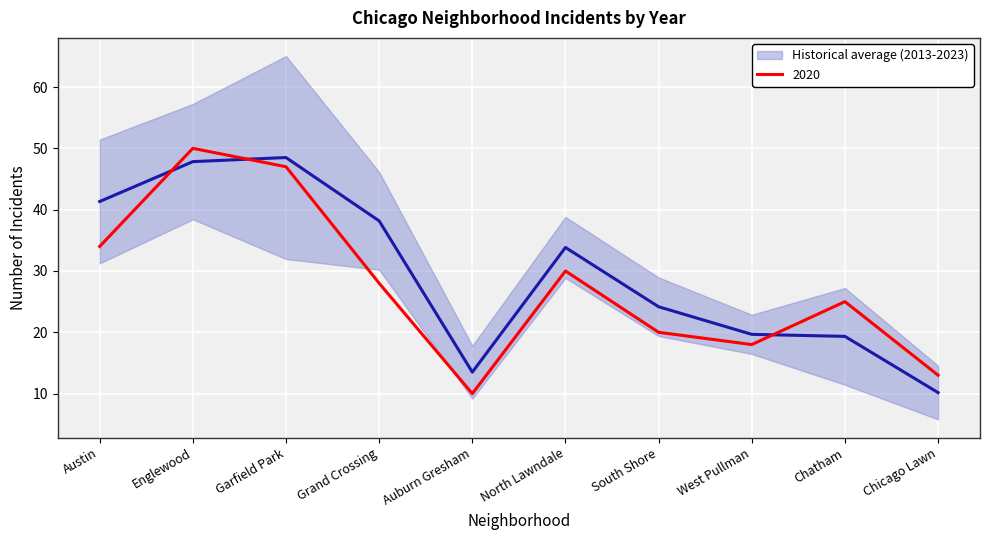

How many points are higher than both their immediate neighbors (excluding endpoints)?

2